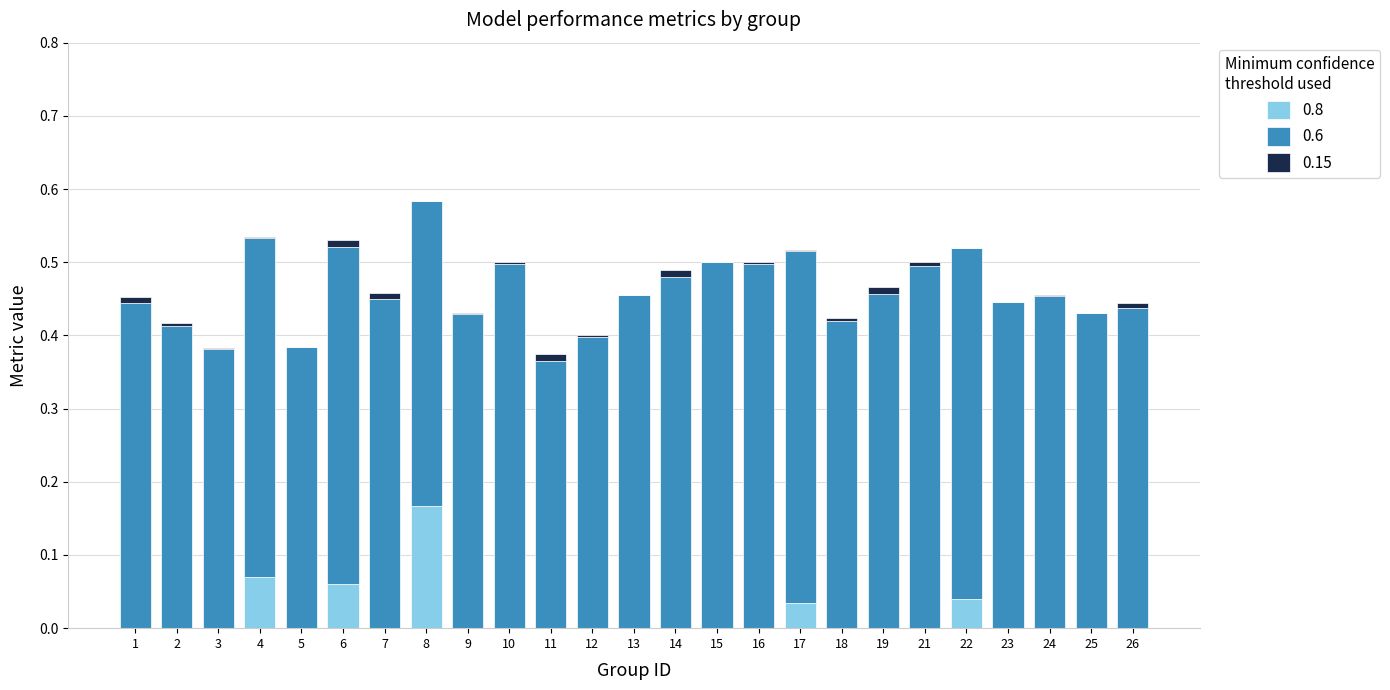

The 0.8 series shows 0.1 at 12. True or false?

False